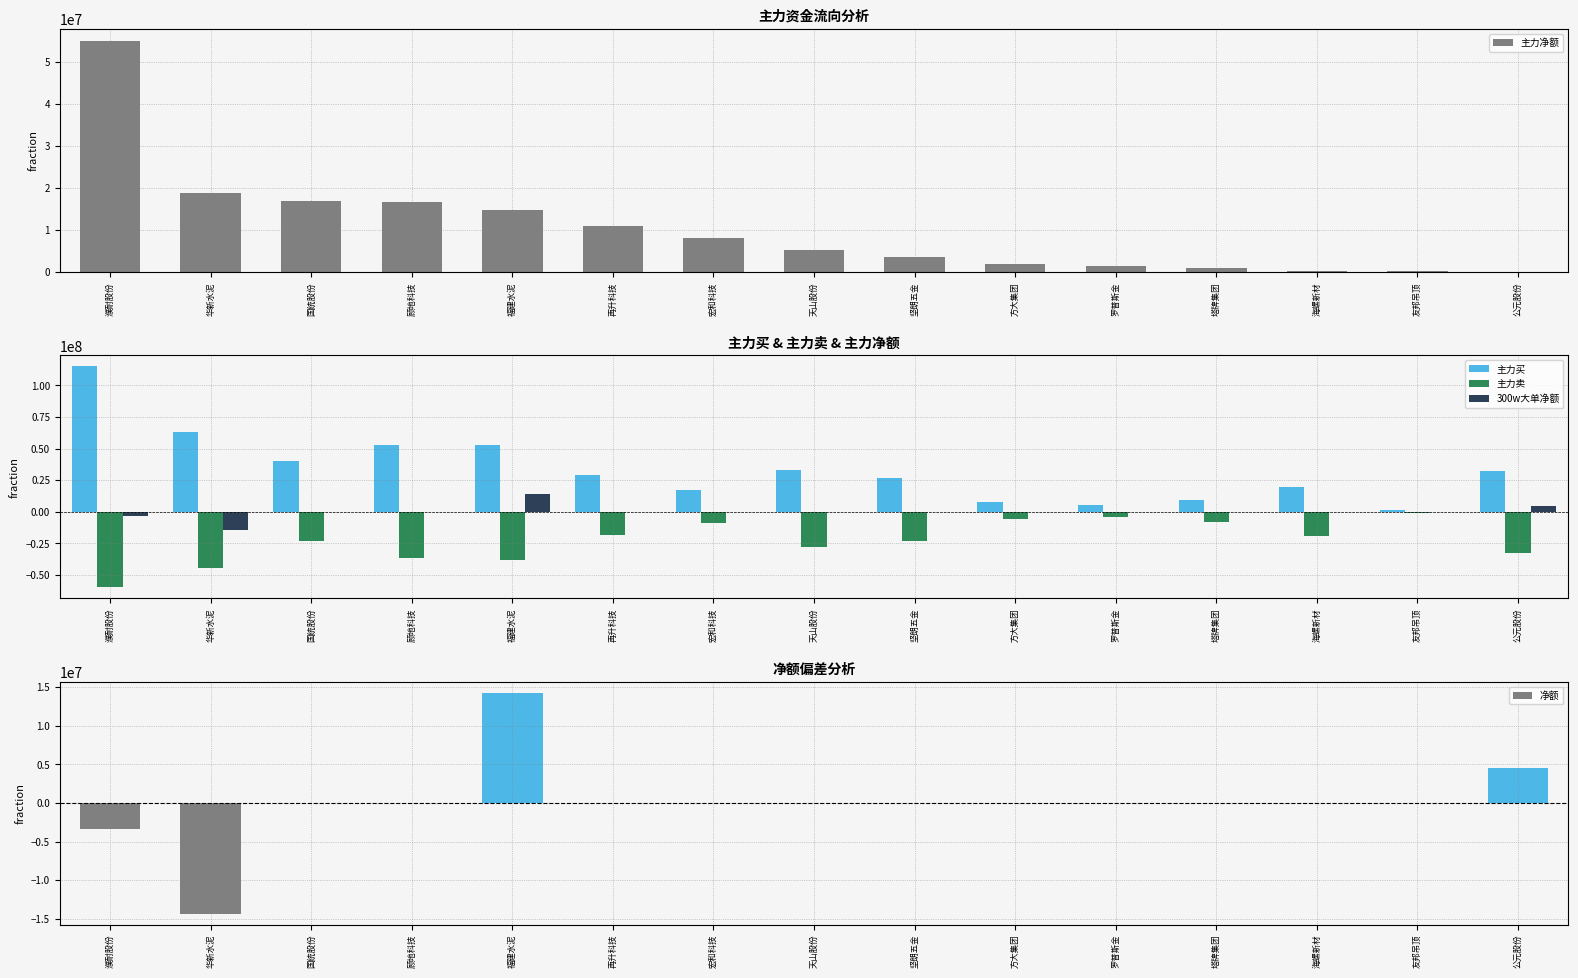

What is the spread (max minus min) of values at 宏和科技?

26254369